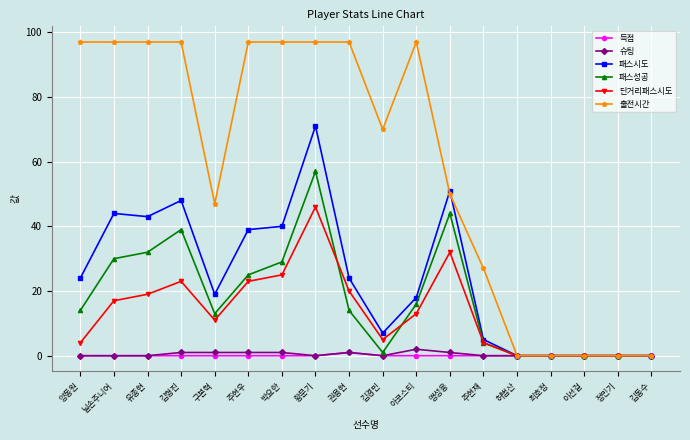

Reading left to right, extract all data points from this chart.

득점: 0	0	0	0	0	0	0	0	1	0	0	0	0	0	0	0	0	0
슈팅: 0	0	0	1	1	1	1	0	1	0	2	1	0	0	0	0	0	0
패스시도: 24	44	43	48	19	39	40	71	24	7	18	51	5	0	0	0	0	0
패스성공: 14	30	32	39	13	25	29	57	14	1	16	44	4	0	0	0	0	0
단거리패스시도: 4	17	19	23	11	23	25	46	20	5	13	32	4	0	0	0	0	0
출전시간: 97	97	97	97	47	97	97	97	97	70	97	50	27	0	0	0	0	0